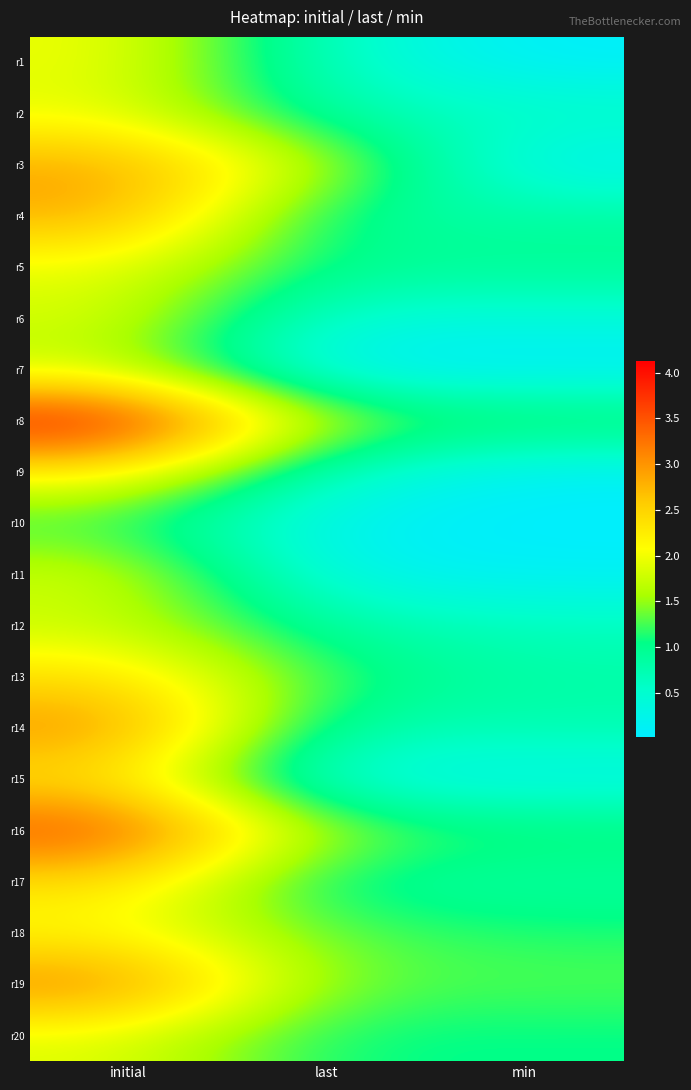

Which label corresponds to the smallest value in the chart?

min